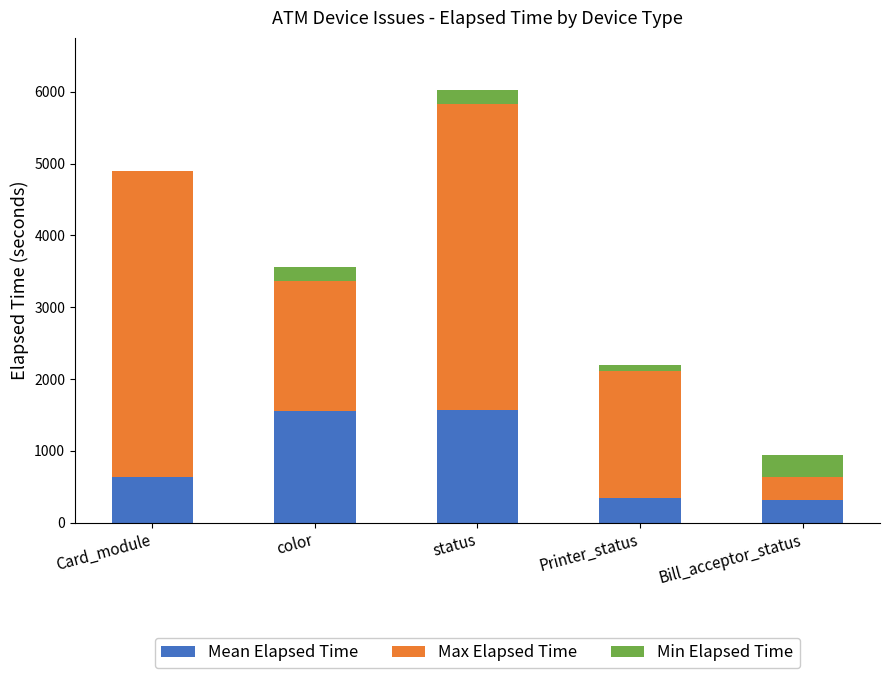

At which category is the sum across all series the highest?

status